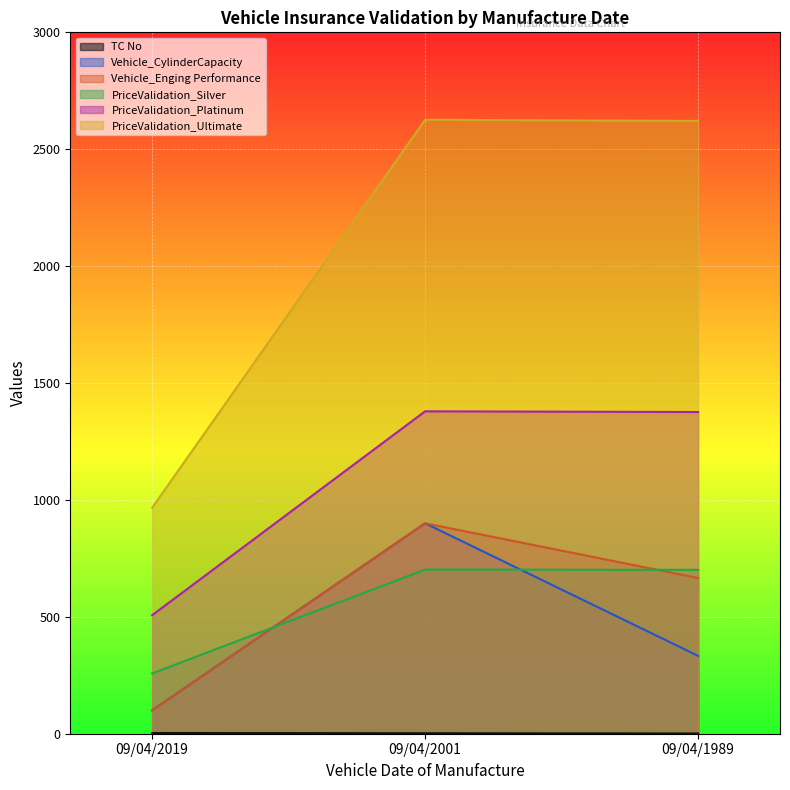

Does the chart display data point markers on the line(s)?

No